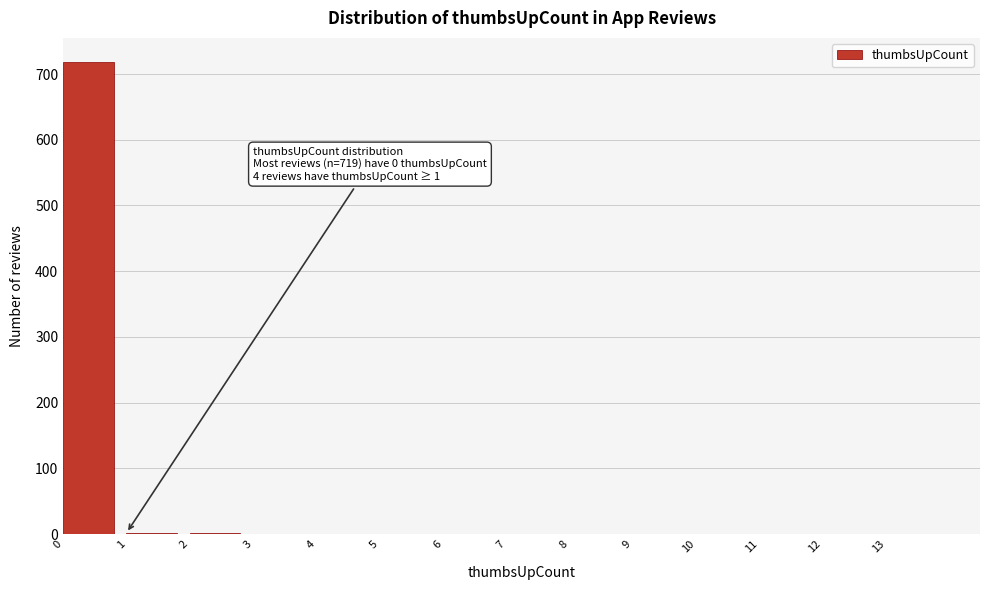

Over which range of the x-axis is the bar tallest?

0 to 1